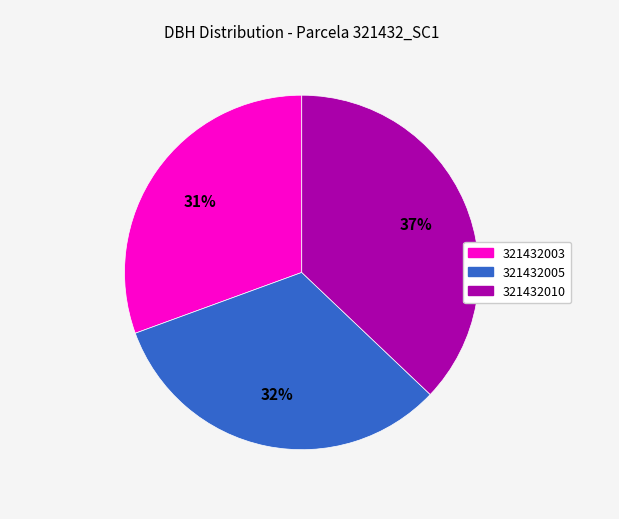

What percentage is the 321432003 slice, to the nearest percent?

31%